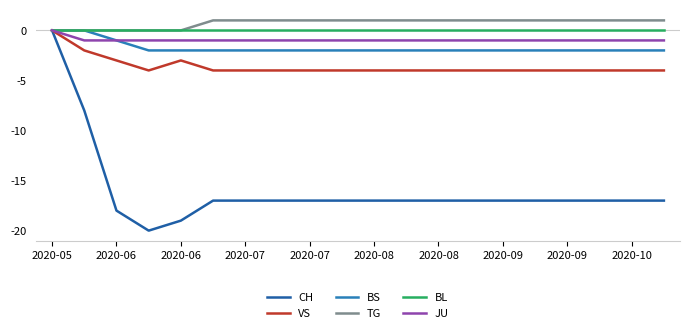

Which series has the largest total across all categories?

TG